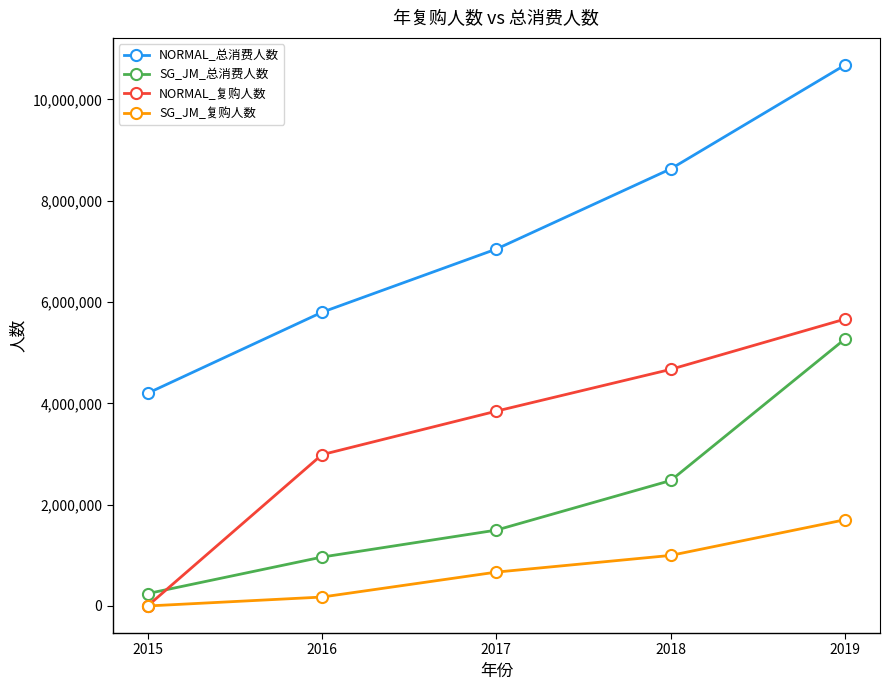

How many values in NORMAL_复购人数 are above zero?

4